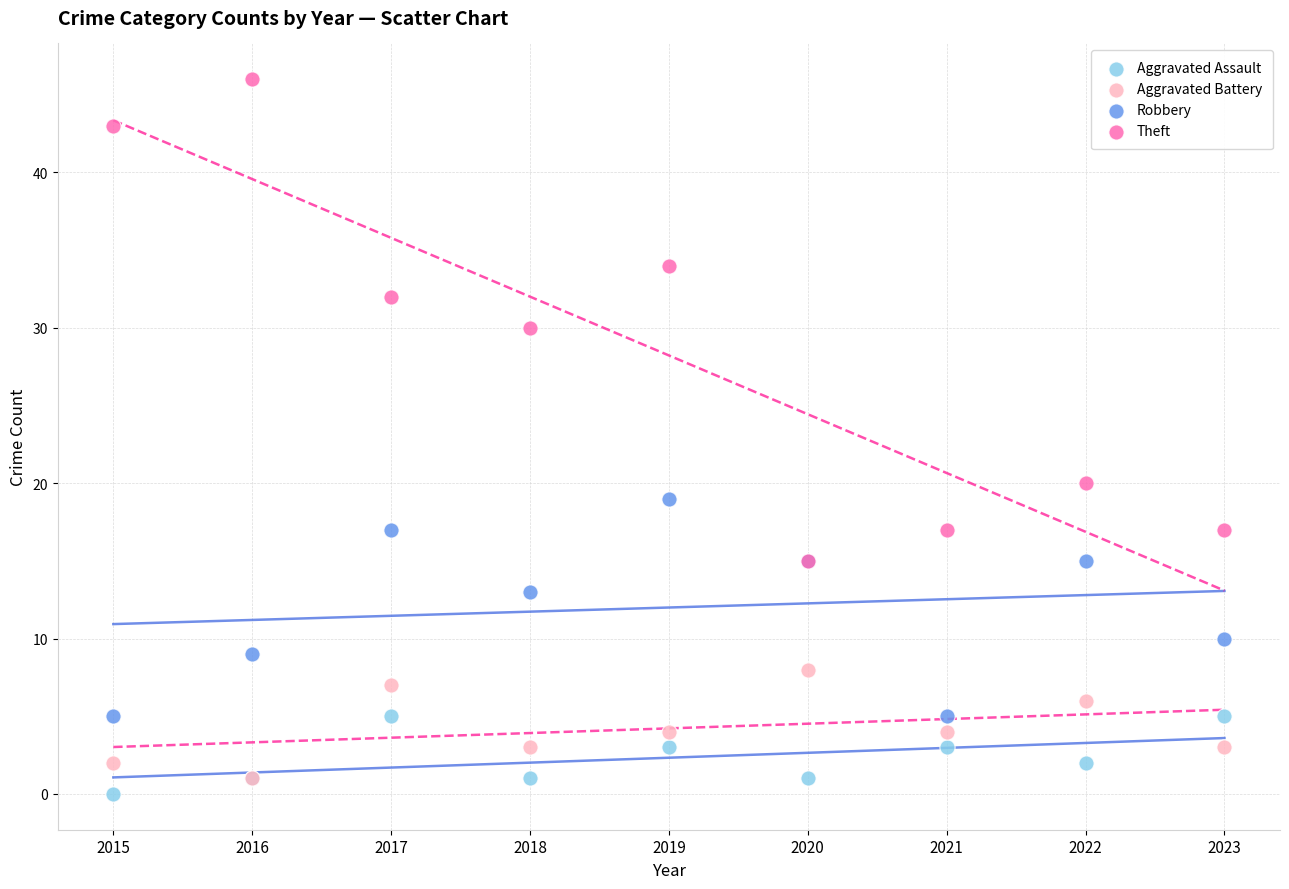

Which series reaches the maximum Y coordinate?

Theft